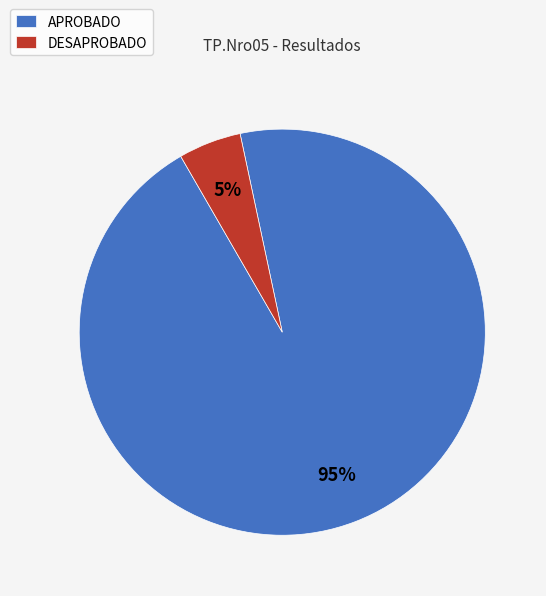

Rank the categories by value from highest to lowest.

APROBADO, DESAPROBADO